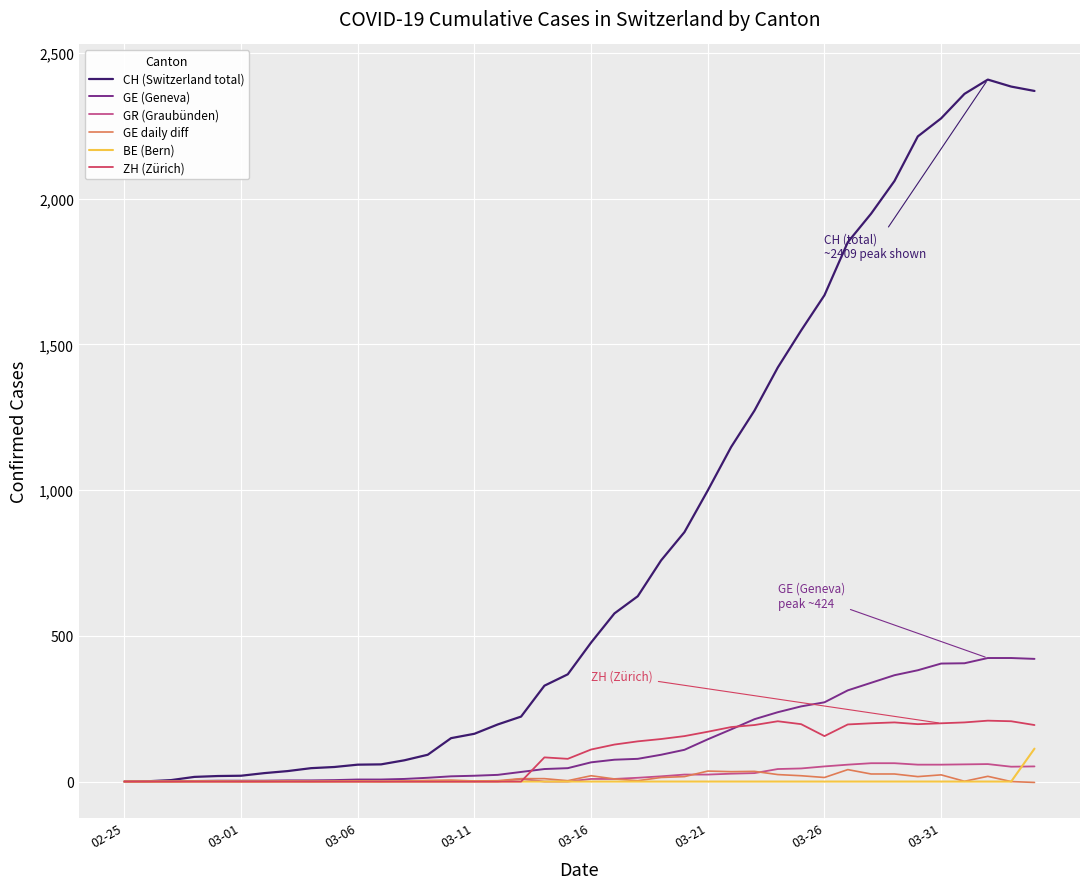

Which series has the largest total across all categories?

CH (Switzerland total)